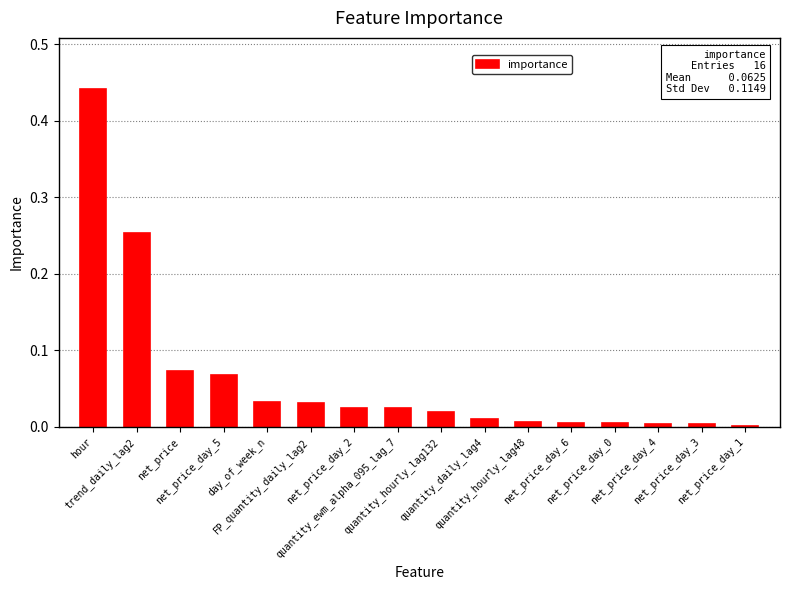

What is the average value?

0.1